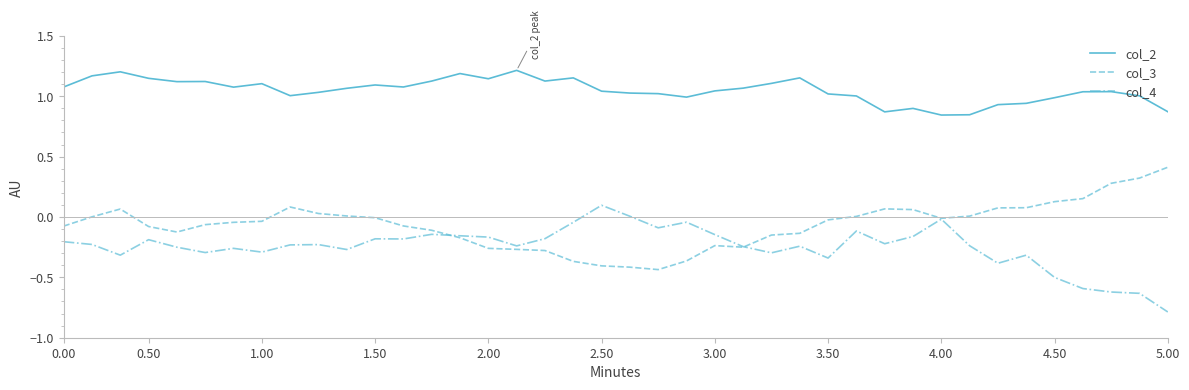

Which series has the largest total across all categories?

col_2